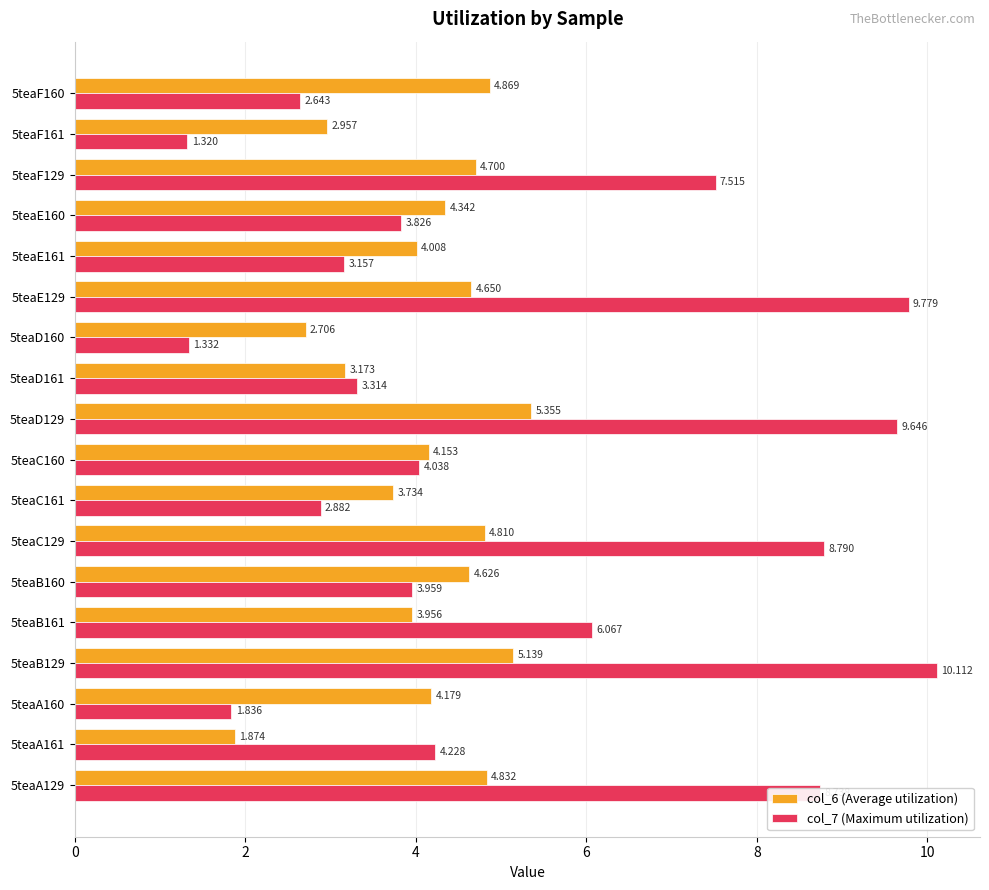

Is the value of col_7 (Maximum utilization) at 5teaB129 greater than the value of col_6 (Average utilization) at 5teaD129?

Yes